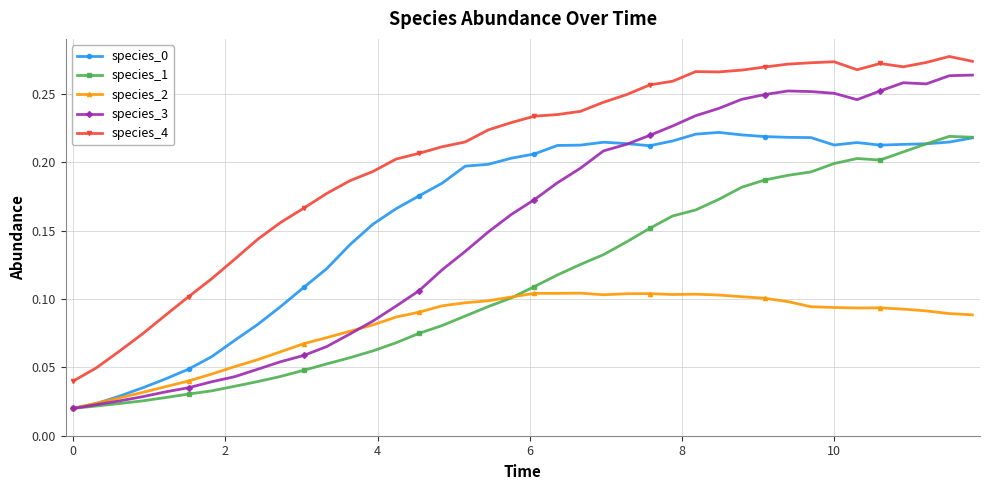

True or false: species_4 and species_3 intersect in this chart.

False